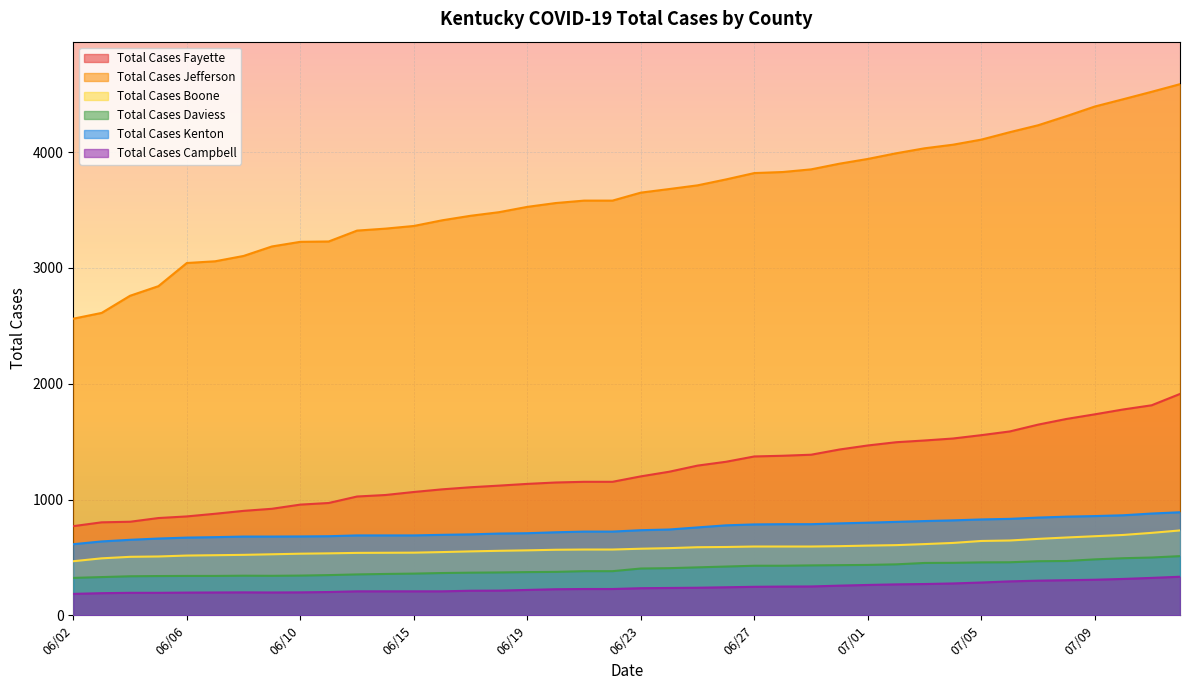

Which series has the largest total across all categories?

Total Cases Jefferson